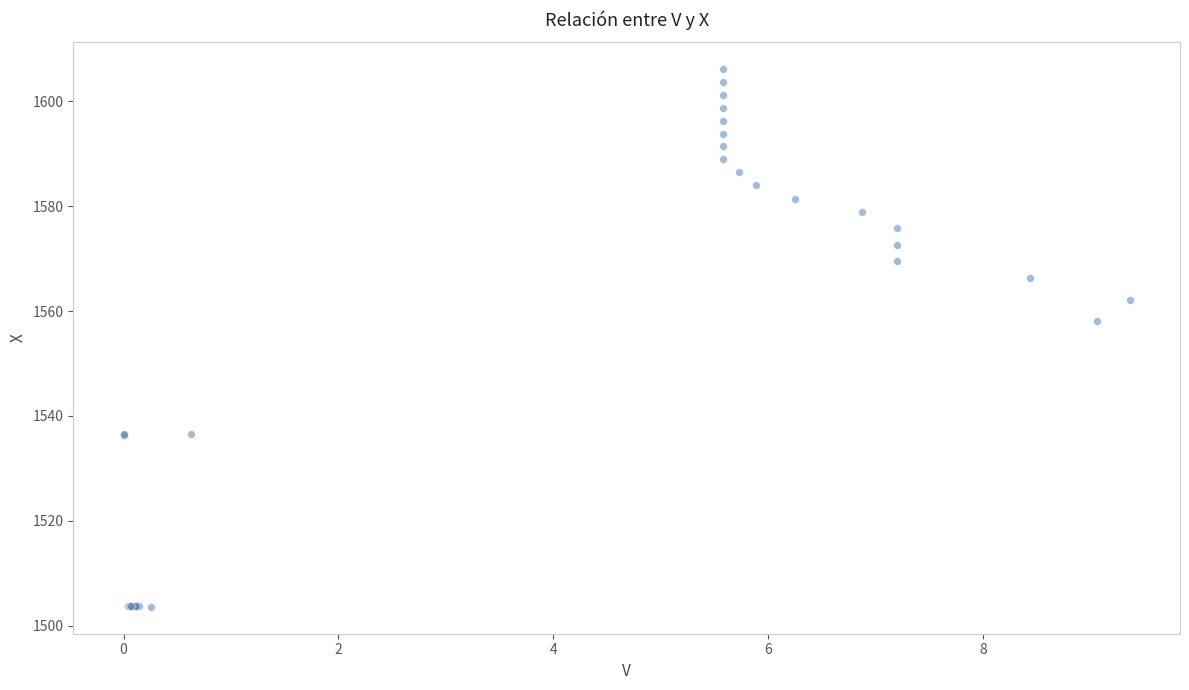

What Y value in the scatter plot is closest to 1554?

1558.2